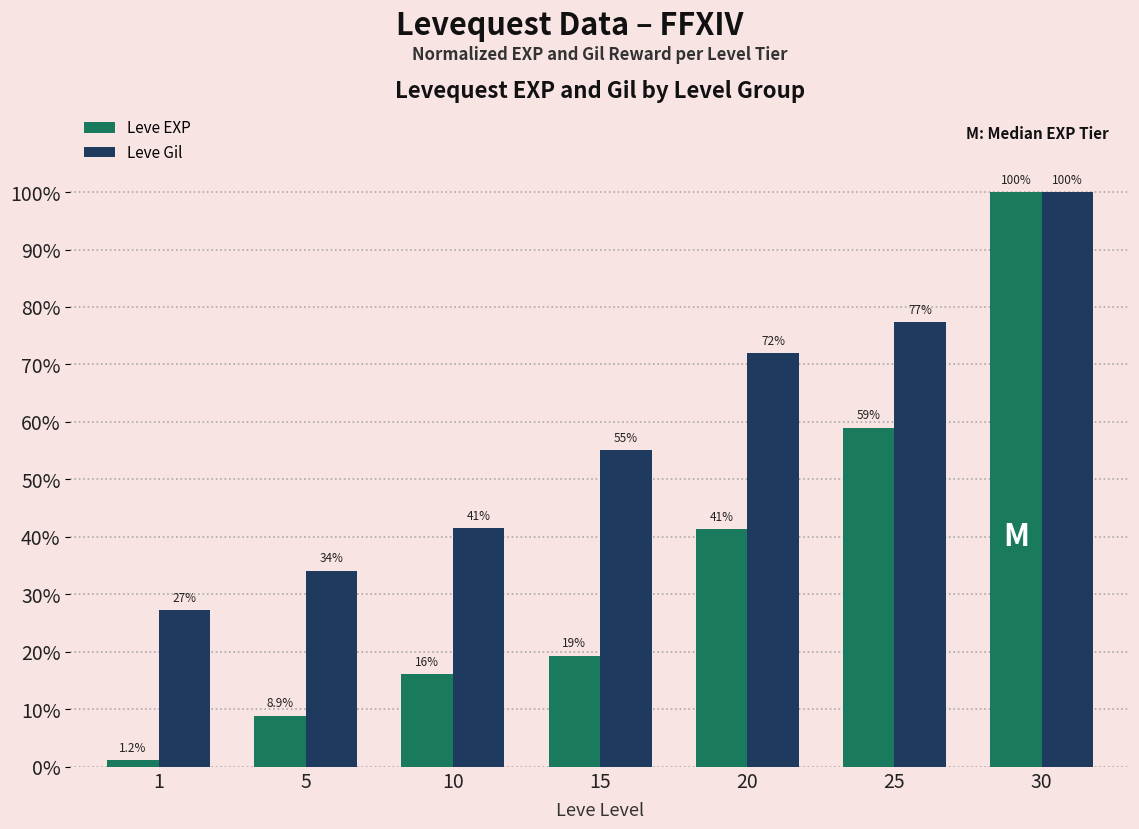

Is it true that Leve Gil equals 0.3 at 5?

True